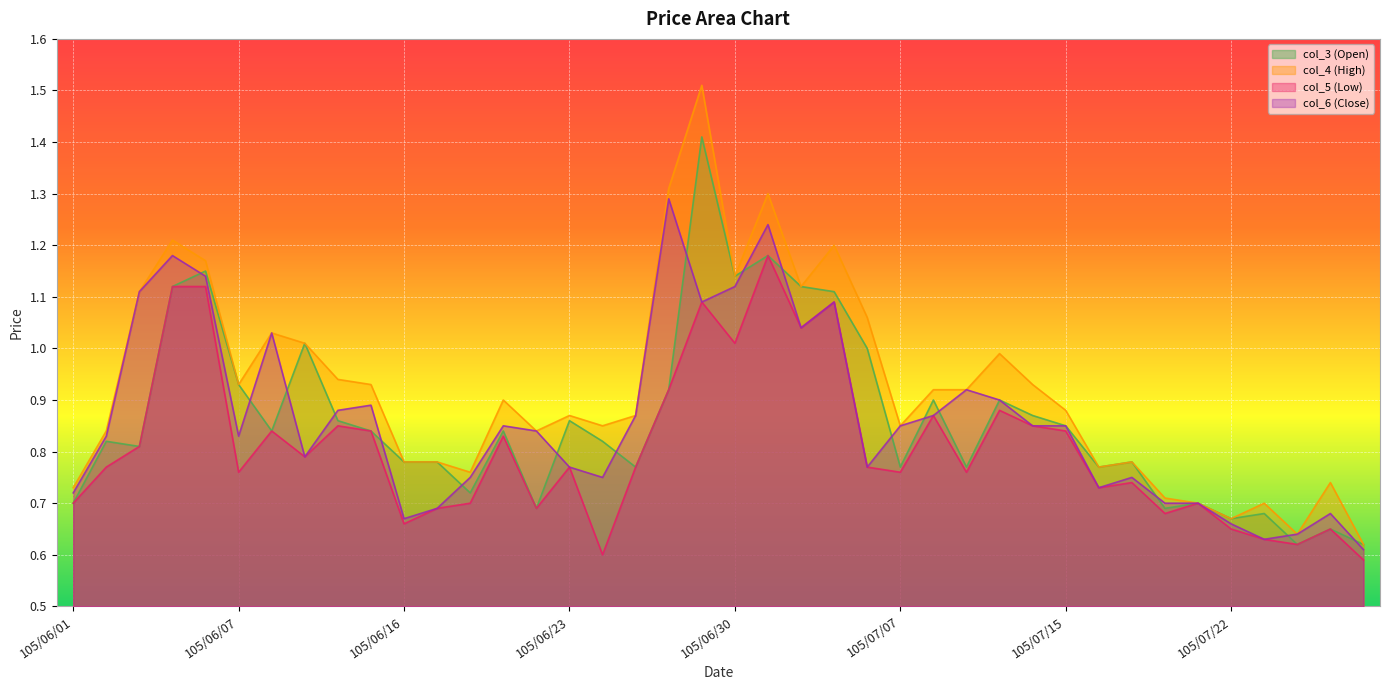

What are all the series names shown in the legend?

col_3 (Open), col_4 (High), col_5 (Low), col_6 (Close)